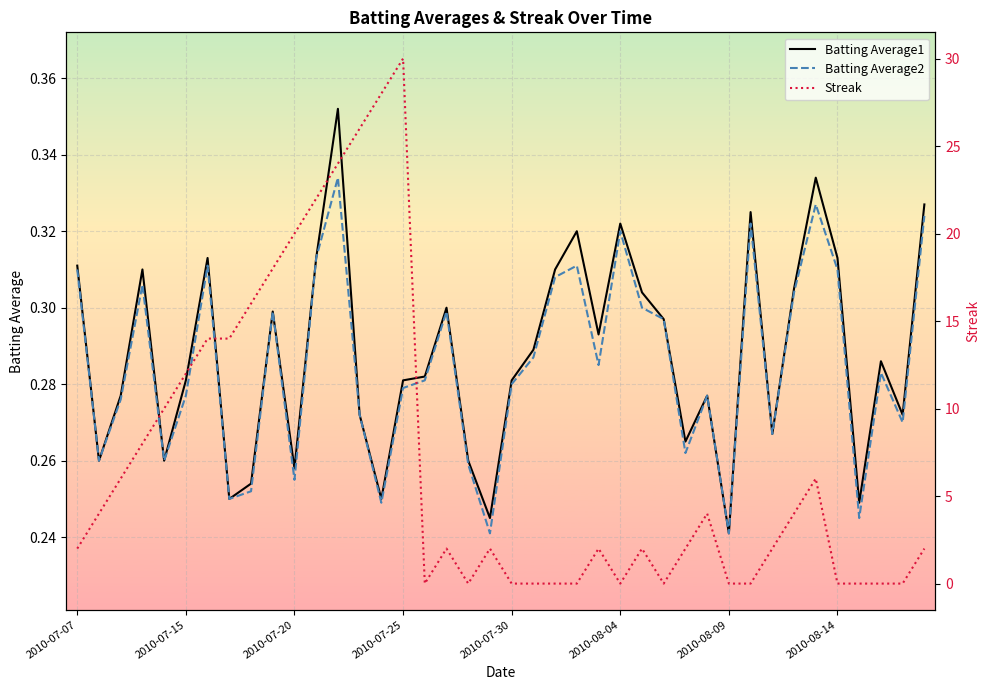

Is it true that Streak equals 34.6 at 11?

False